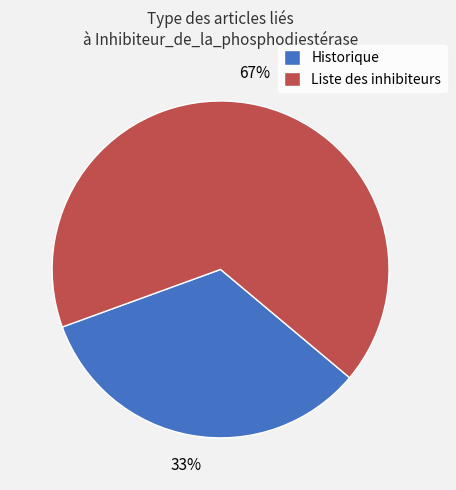

Is the sum of Historique and Liste des inhibiteurs greater than half?

Yes